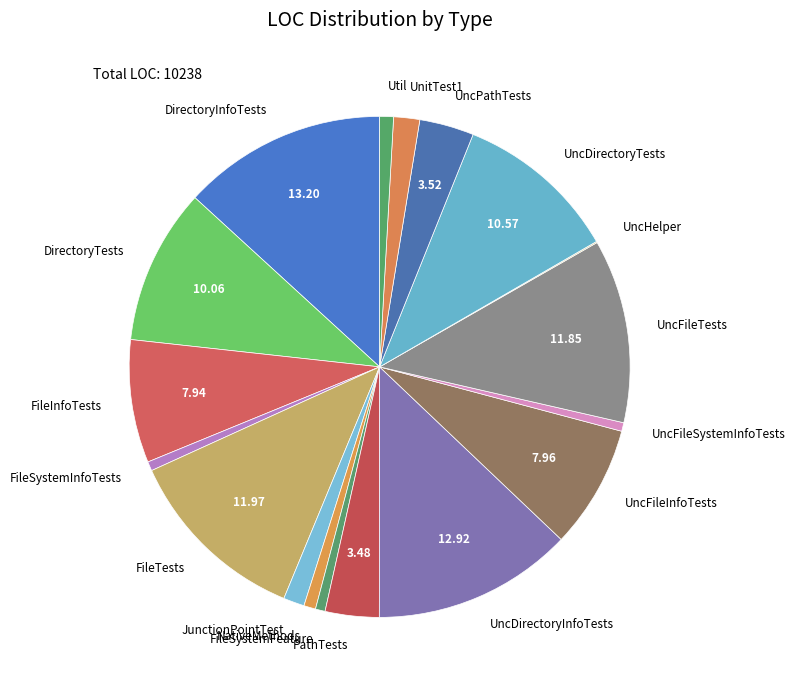

Between UncFileSystemInfoTests and FileTests, which is larger?

FileTests